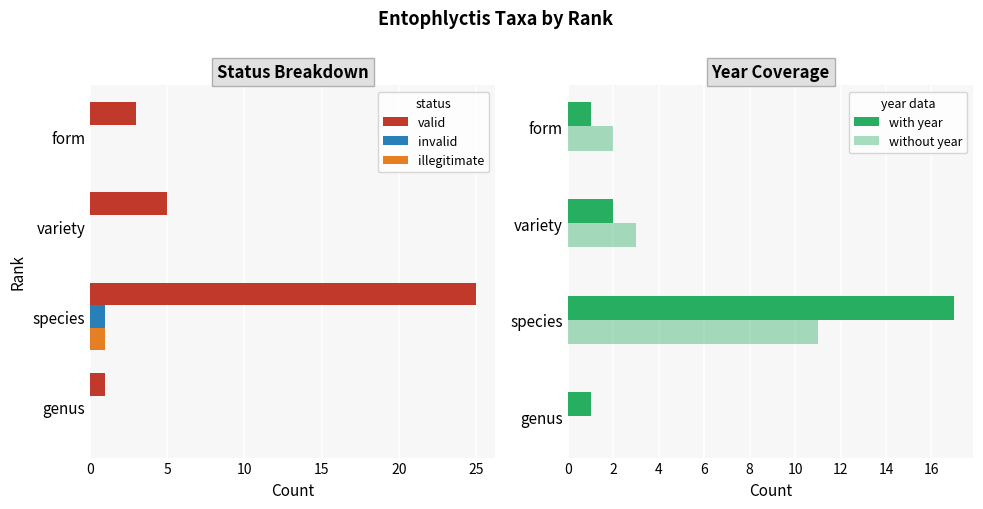

How many groups of bars are there?

4